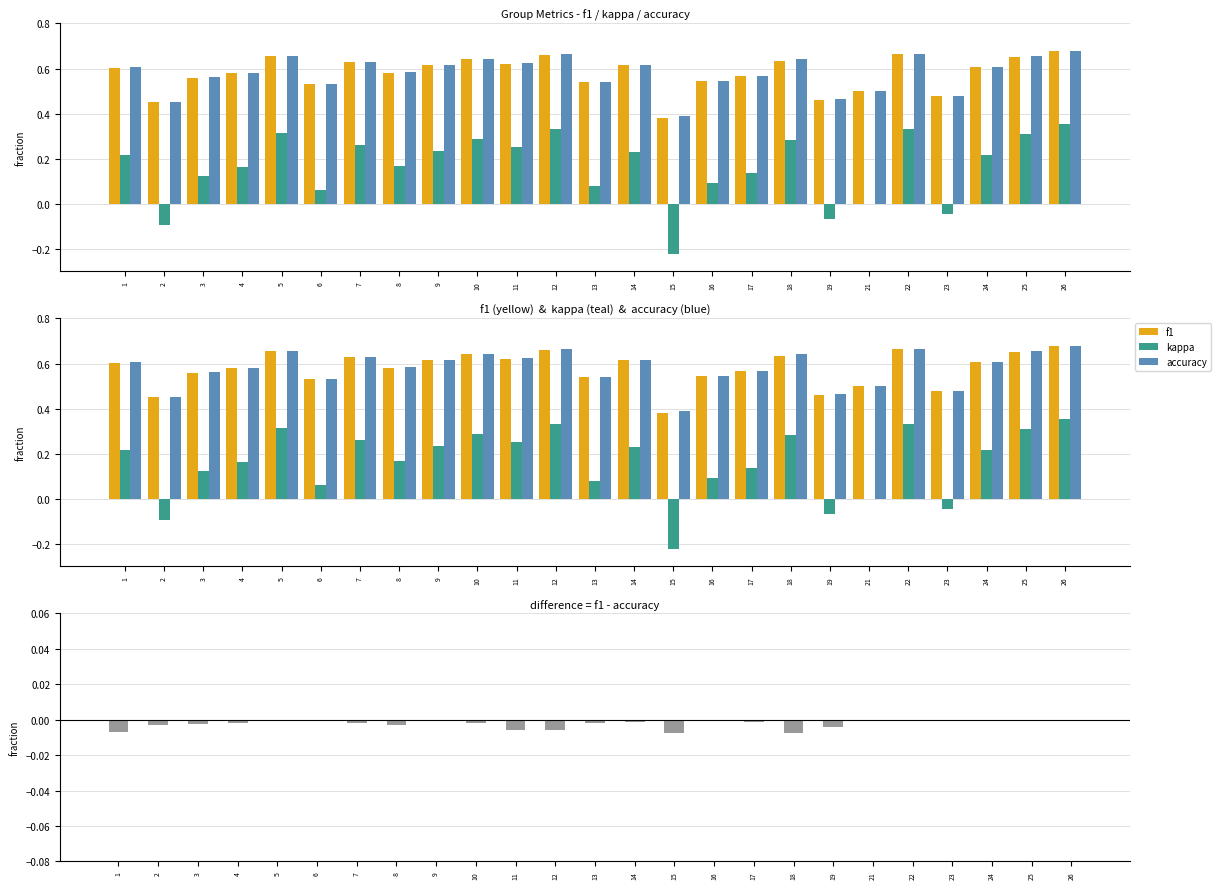

How many values in kappa are above zero?

20